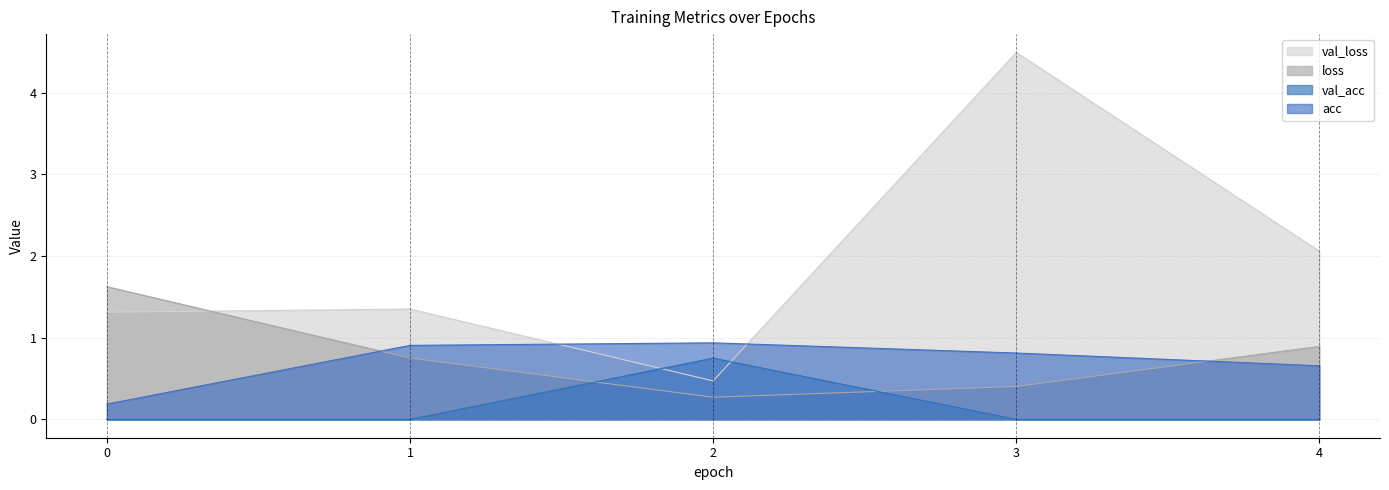

True or false: val_loss and loss intersect in this chart.

True